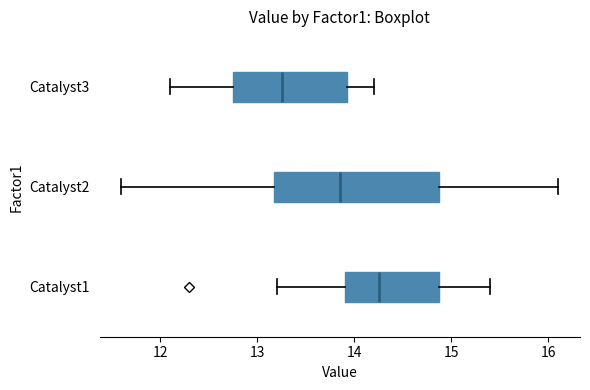

Reading bottom to top, transcribe this box plot: for each box, give where its median line is, the range the box spans, and where its two whiskers end, as read against the x-axis. The values are not printed on the chart, so give them approximately, as read against the axis.

Catalyst1: median 14.3, box 13.9 to 14.9, whiskers 13.2 to 15.4
Catalyst2: median 13.9, box 13.2 to 14.9, whiskers 11.6 to 16.1
Catalyst3: median 13.3, box 12.8 to 13.9, whiskers 12.1 to 14.2